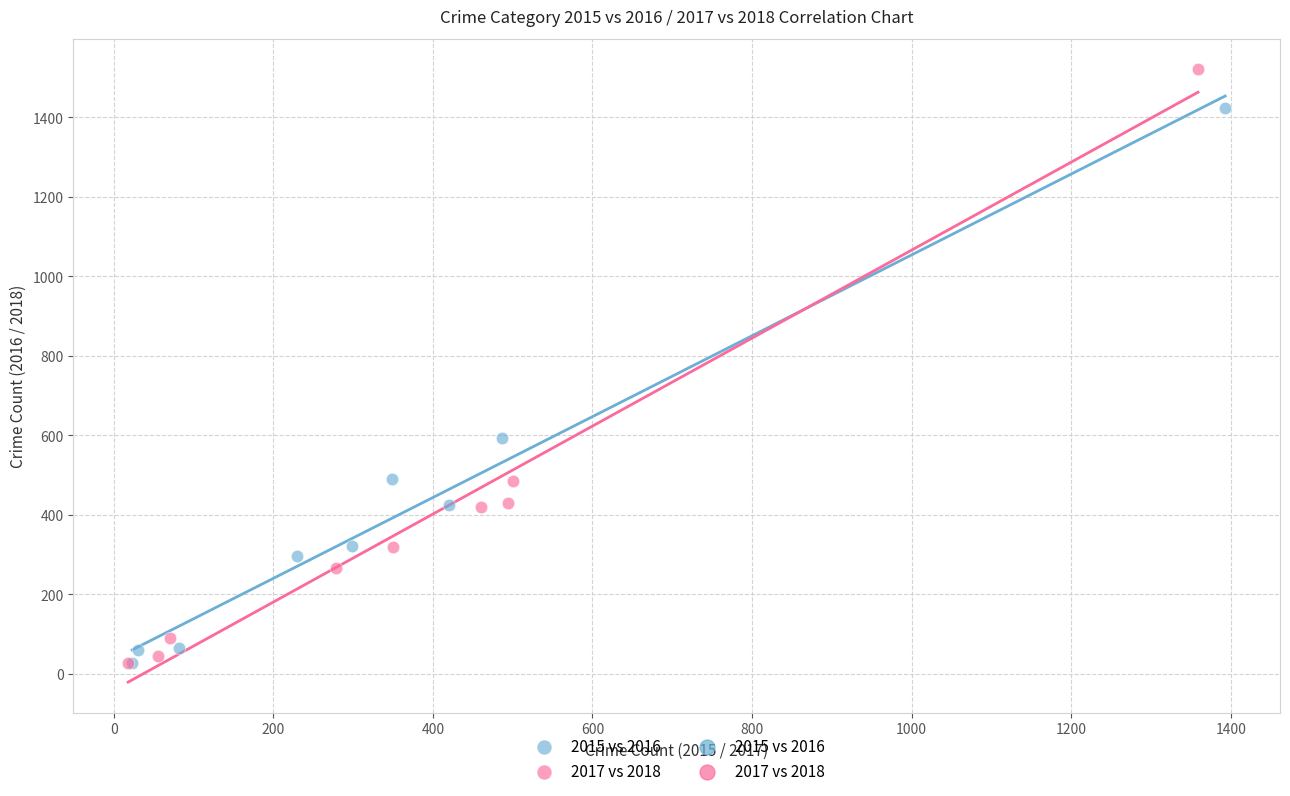

Which series has the largest Y range (max minus min)?

2017 vs 2018